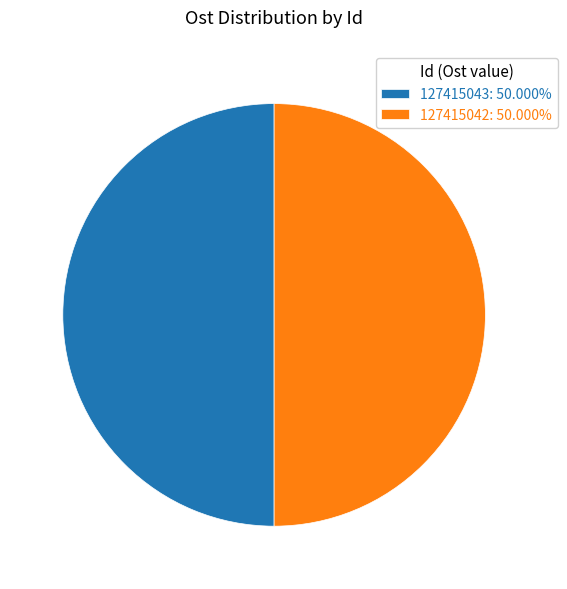

Is the sum of 127415043: 50.000% and 127415042: 50.000% greater than half?

Yes